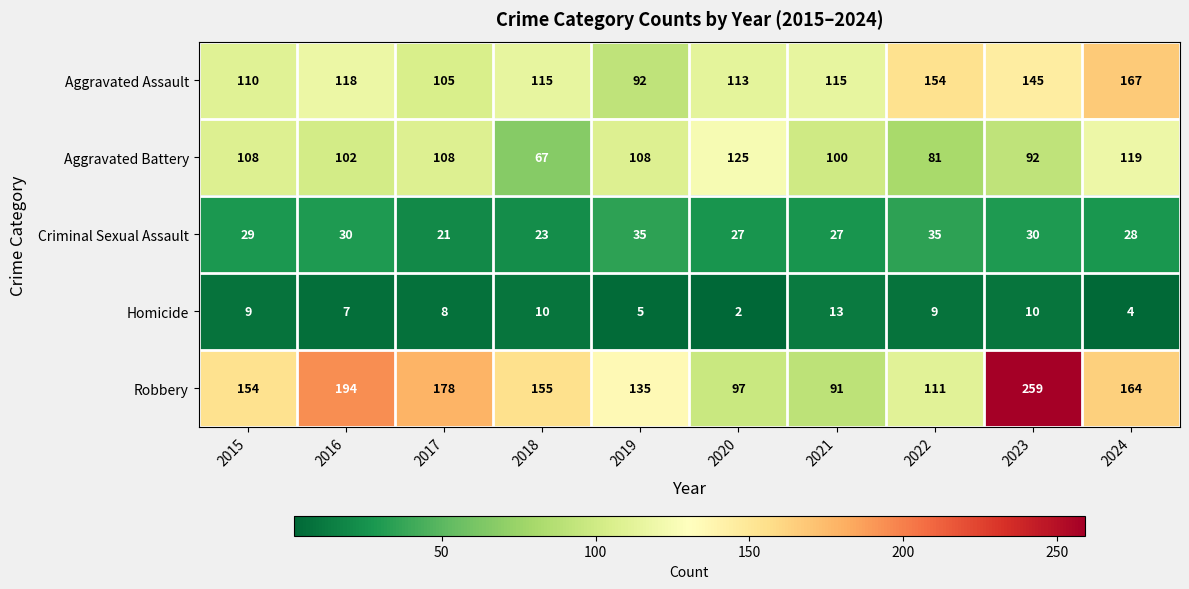

Count the number of data series in this chart.

5